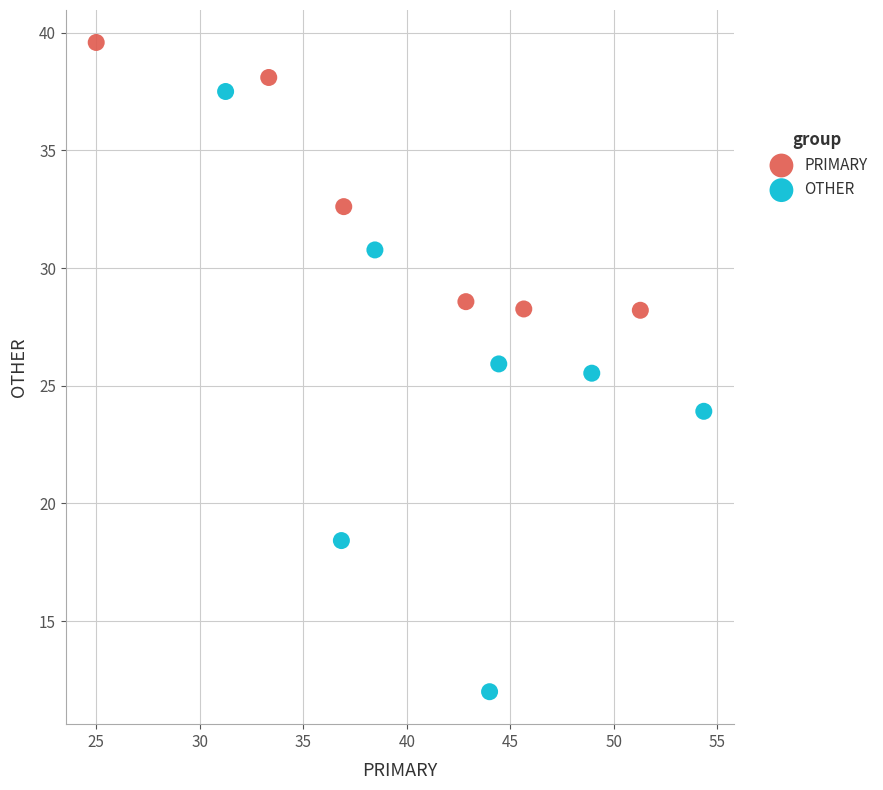

Which series has the largest Y range (max minus min)?

OTHER